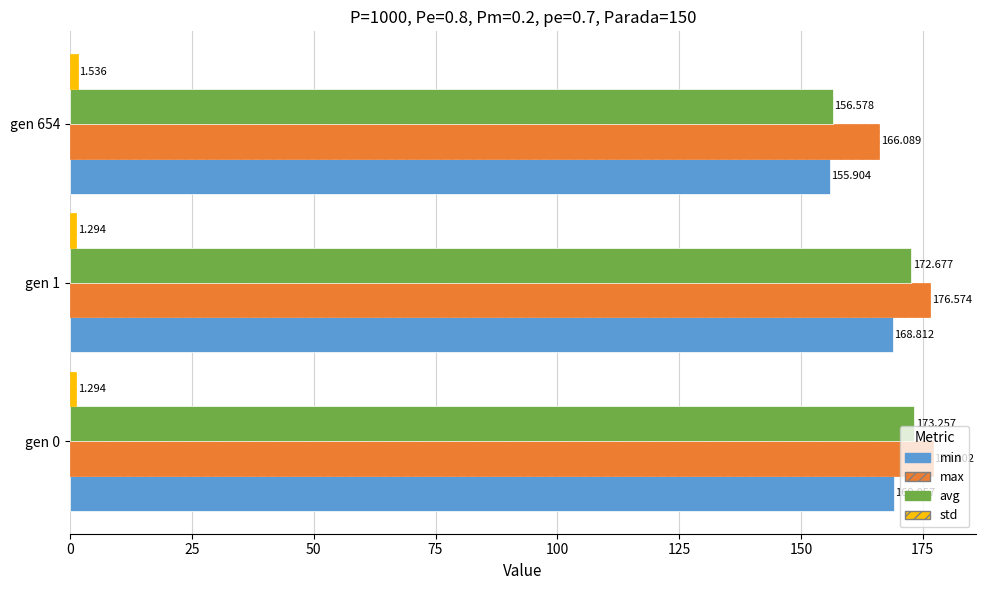

How many data points in min are less than 168?

1